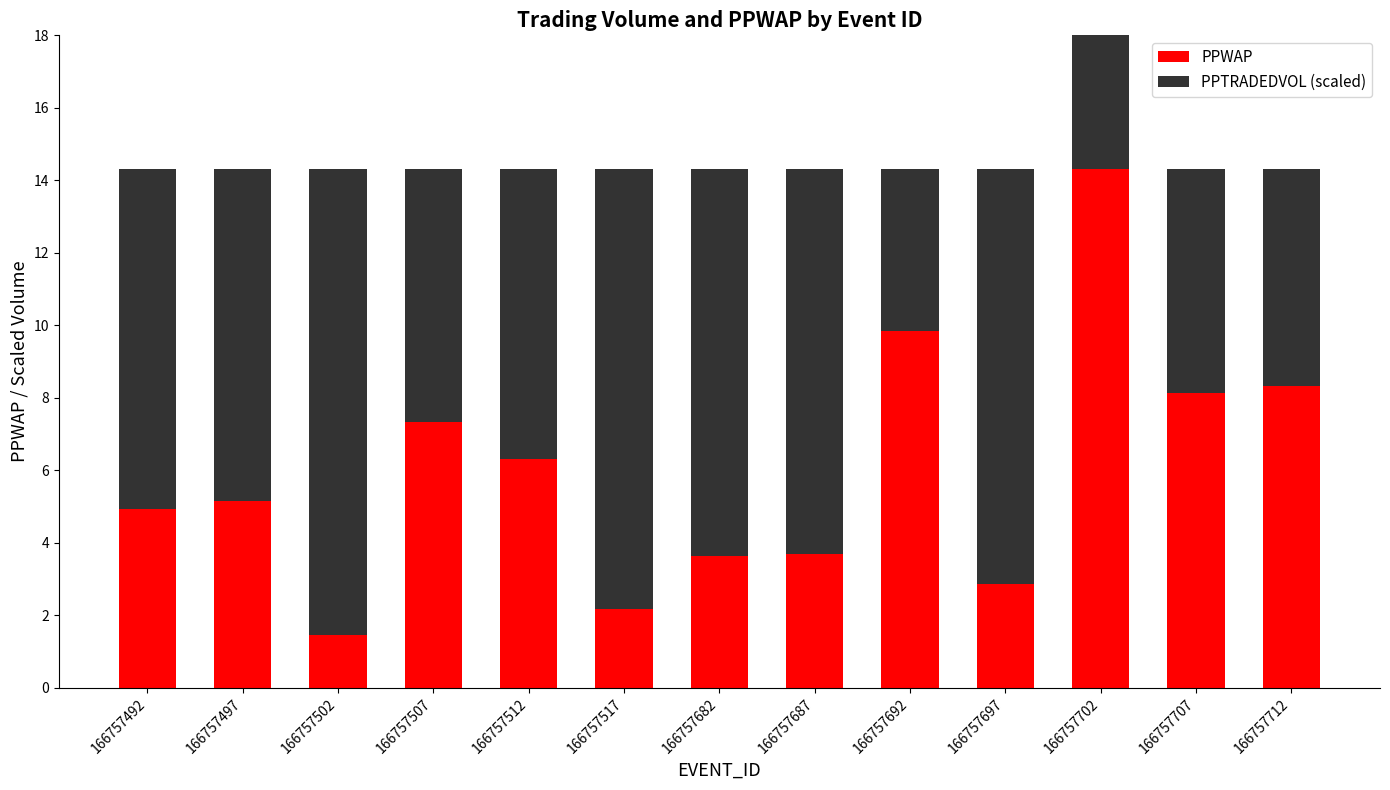

At which label does PPWAP first exceed 5?

166757497